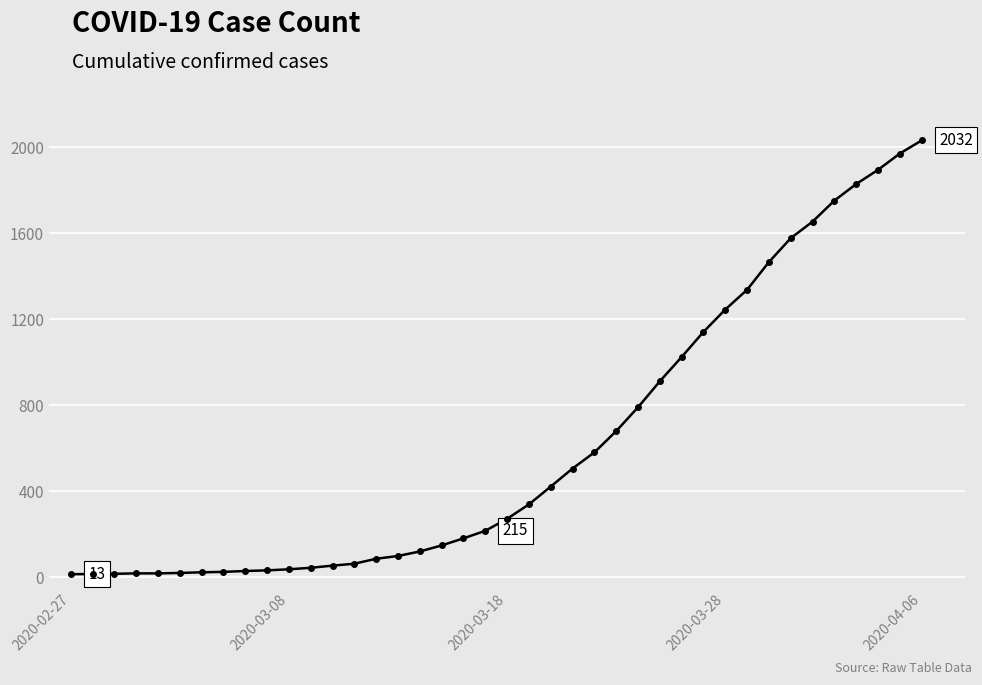

What is the average value?

616